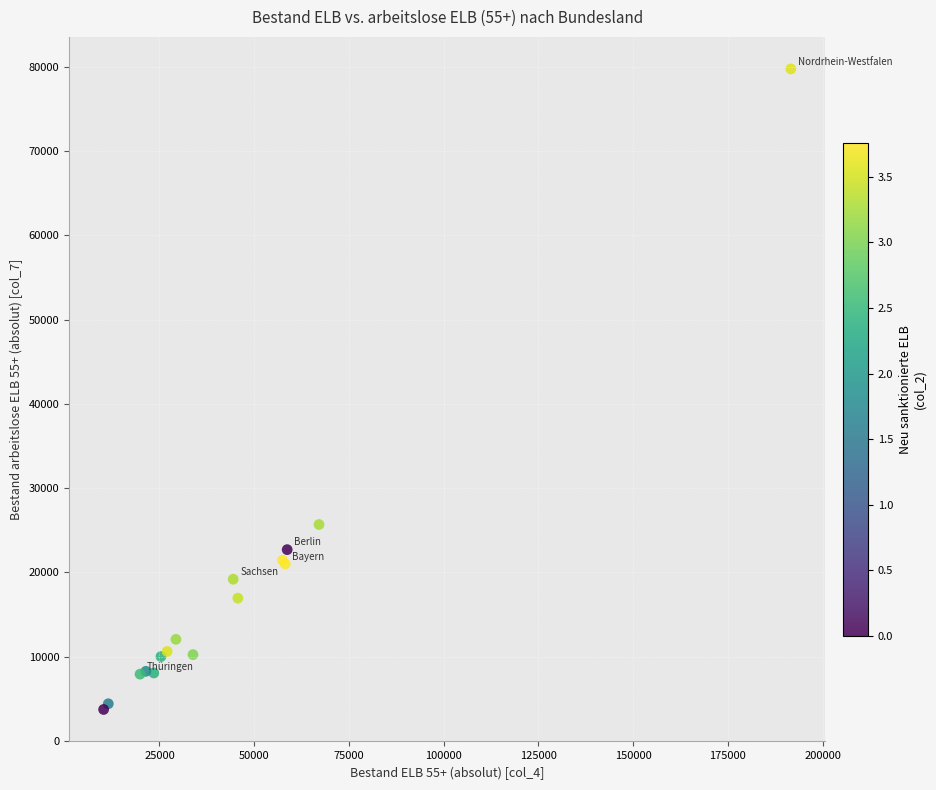

What Y value in the scatter plot is closest to 41742?

25693